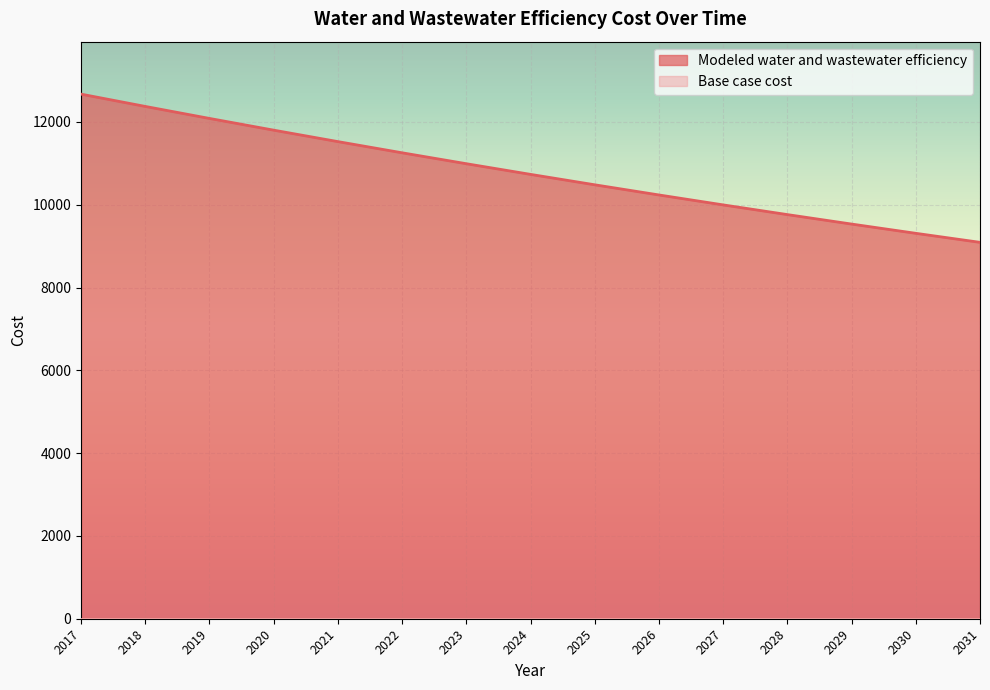

The value at 2028 is 16235.8. True or false?

False